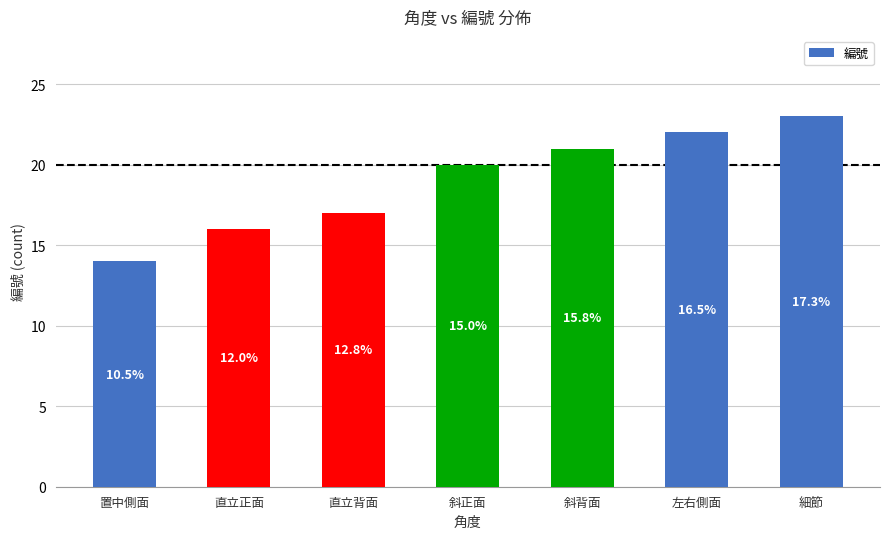

List the labels in order of value, largest first.

細節, 左右側面, 斜背面, 斜正面, 直立背面, 直立正面, 置中側面